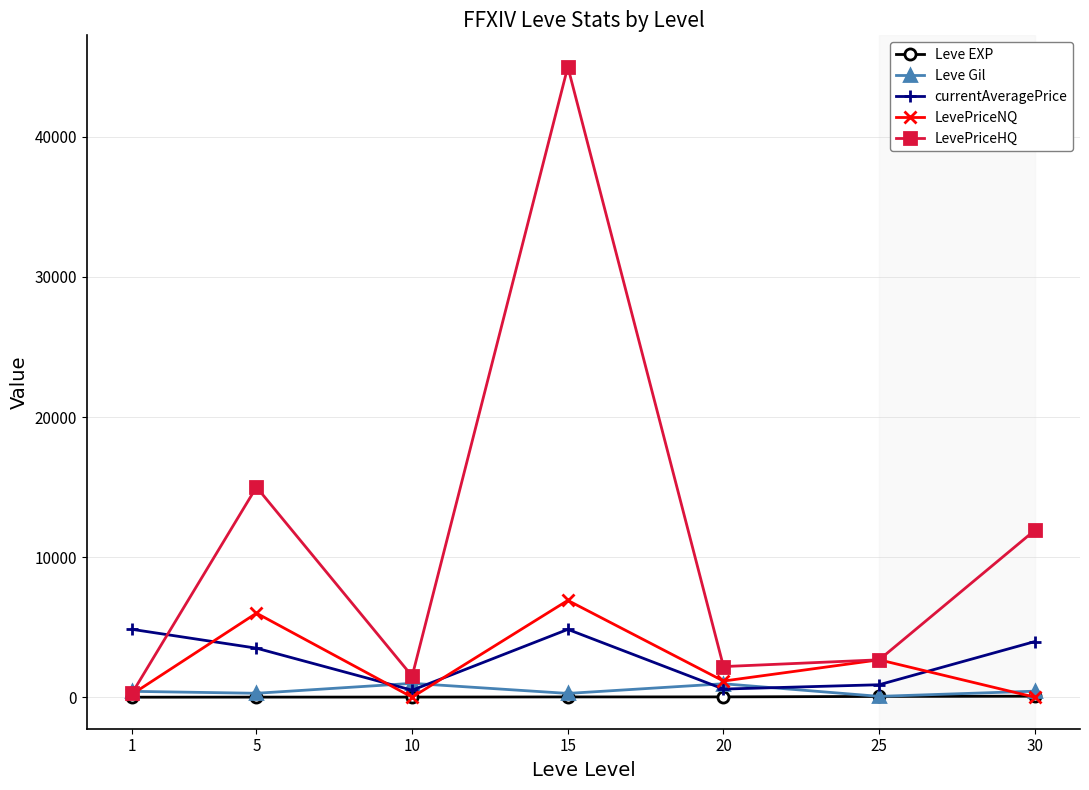

What is the difference between the maximum and second lowest values in the LevePriceNQ series?

6910